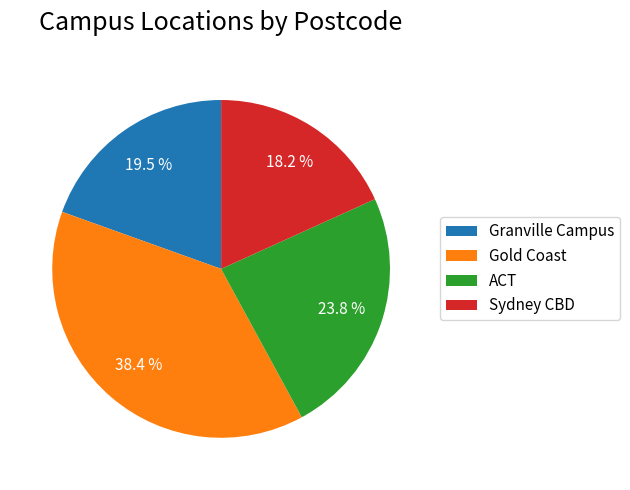

To the nearest percent, what is the difference between the Sydney CBD and ACT slice percentages?

6%